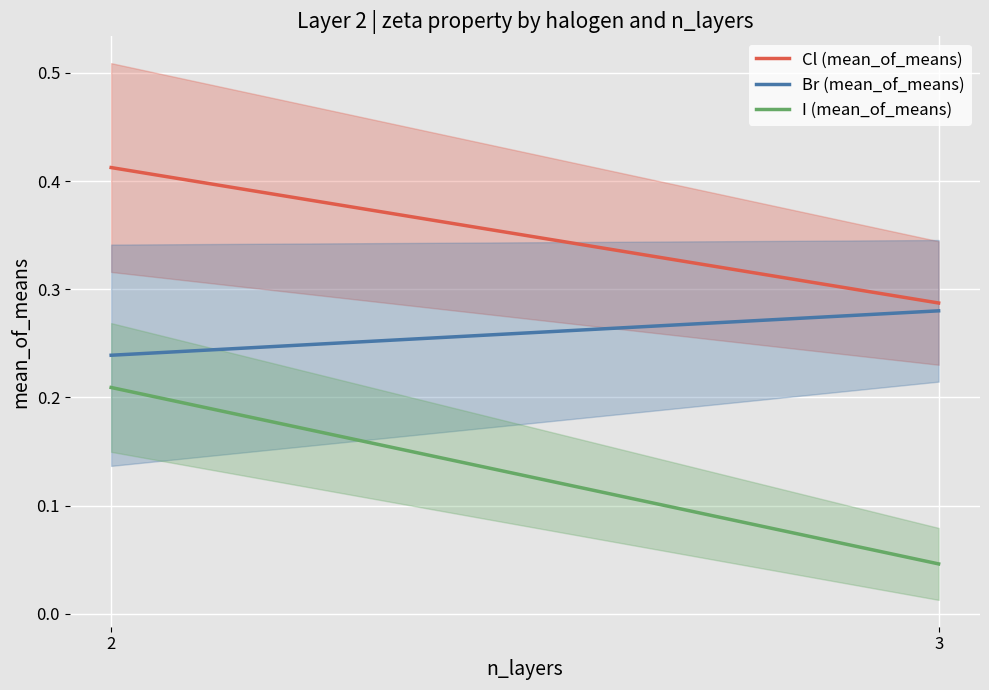

What value does the Br (mean_of_means) series have at 3?

0.3